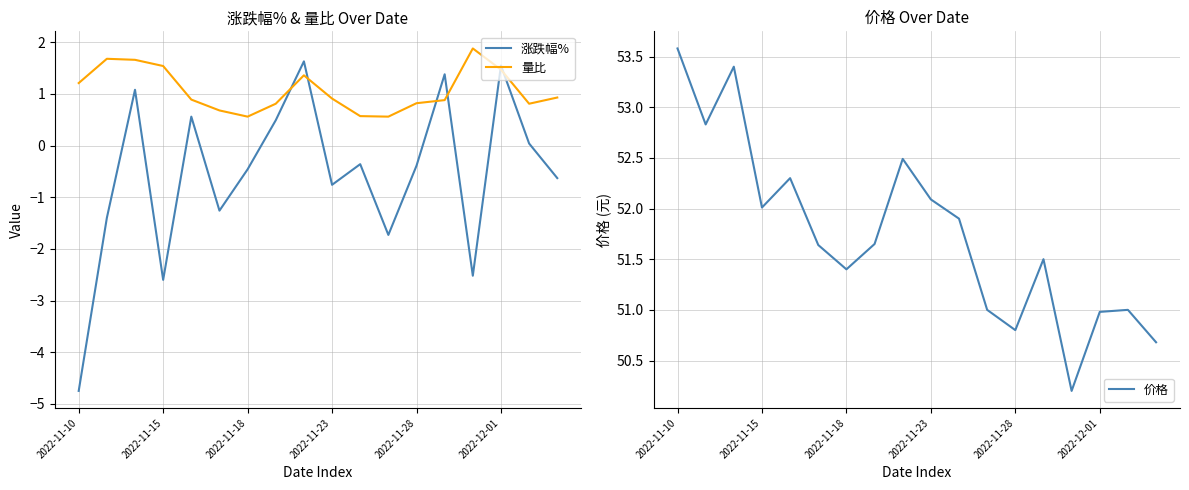

Between 7 and 13, which series saw the biggest shift?

涨跌幅%